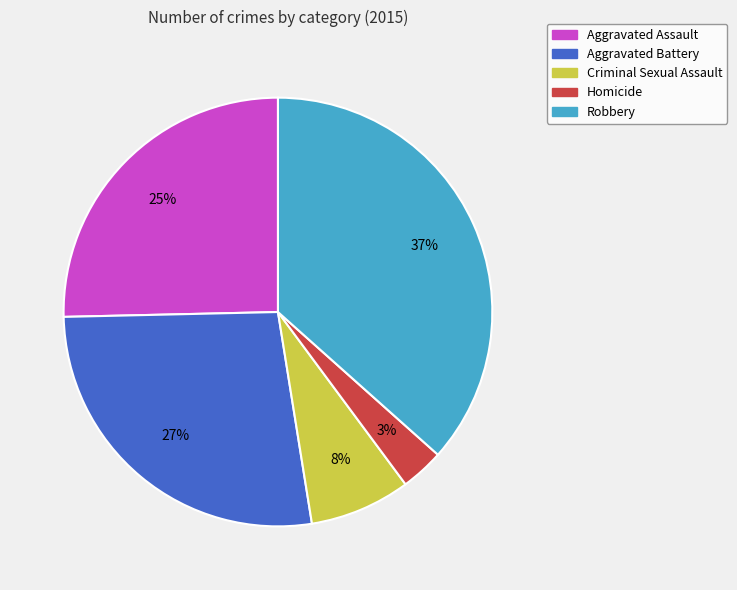

To the nearest percent, what is the average slice percentage?

20%